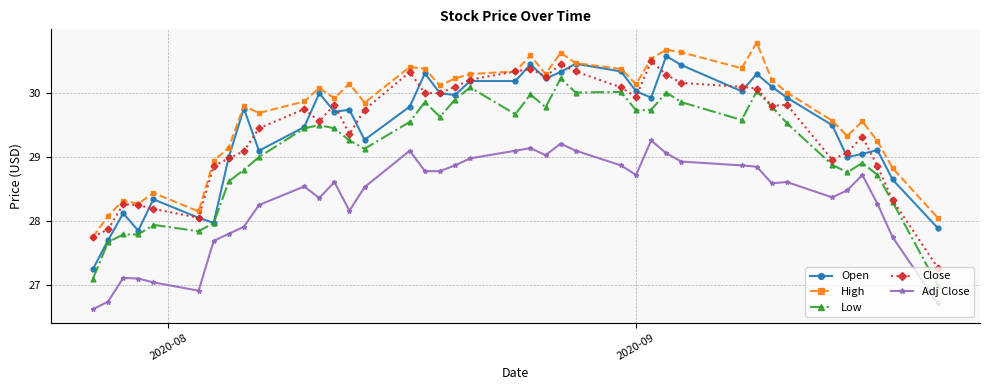

What is the value of the Close point at the 40th from the left?

27.3